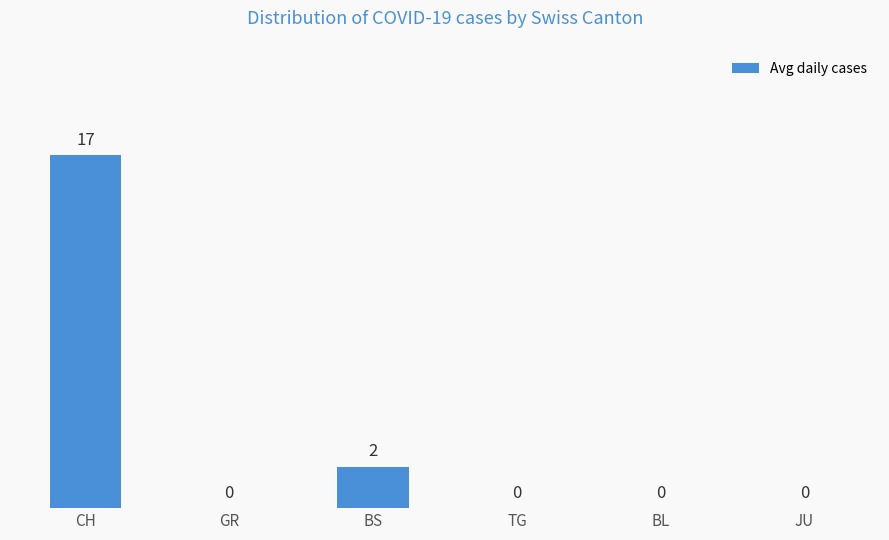

What is the sum of all values?

19